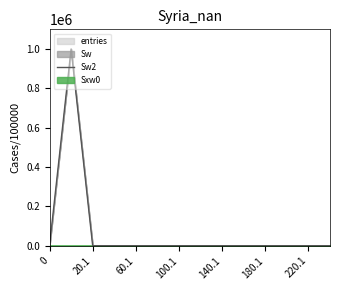

Does the chart display data point markers on the line(s)?

No